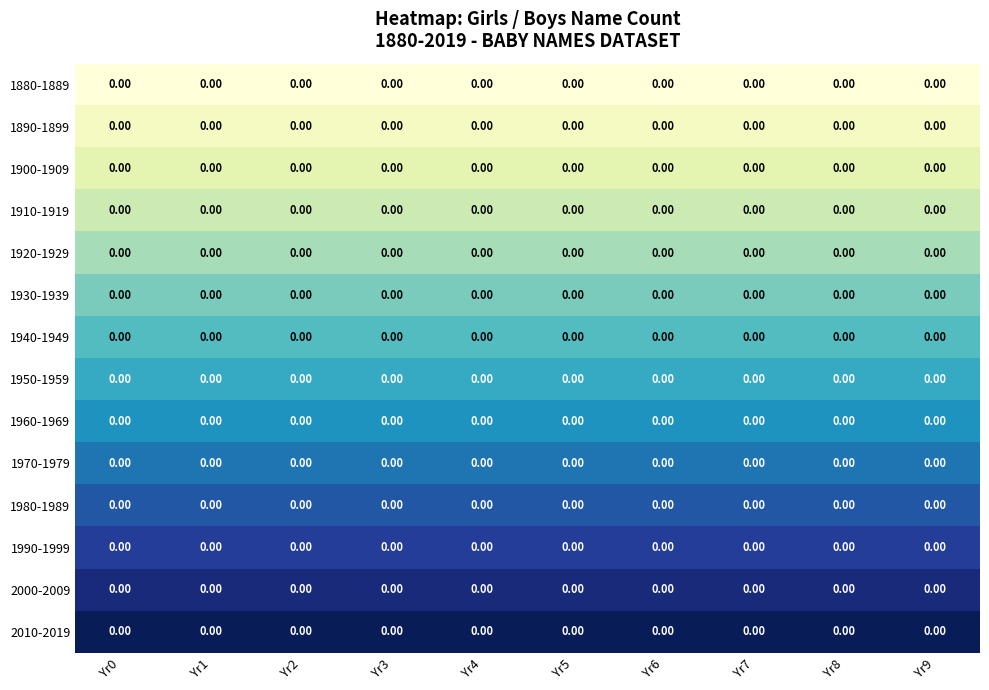

At which label does 2000-2009 reach its minimum?

Yr0